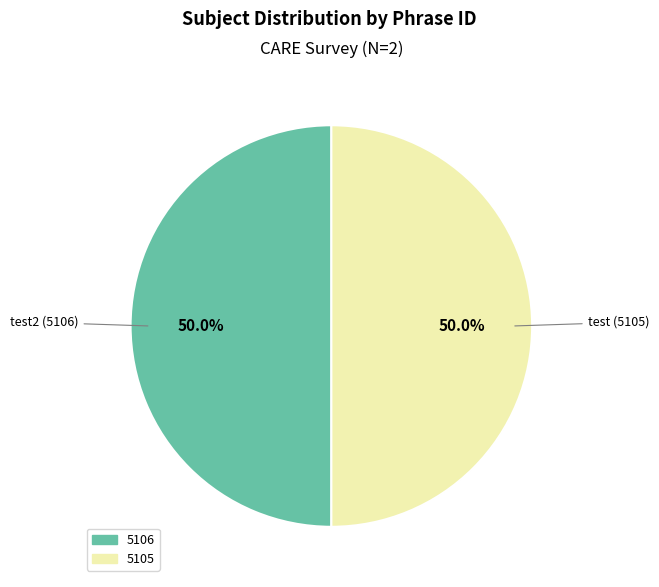

What is the ratio of the value at 5105 to the value at 5106?

1.0